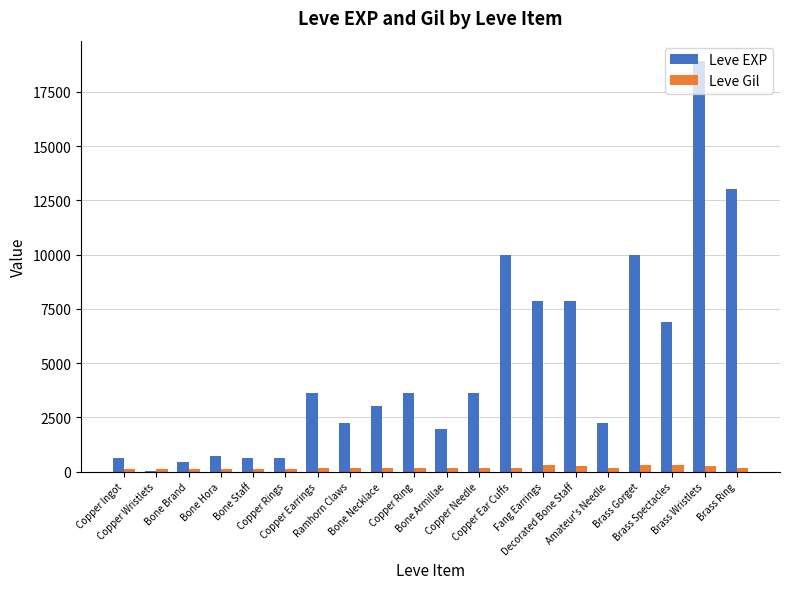

What is the sum of all Leve EXP values?

97911